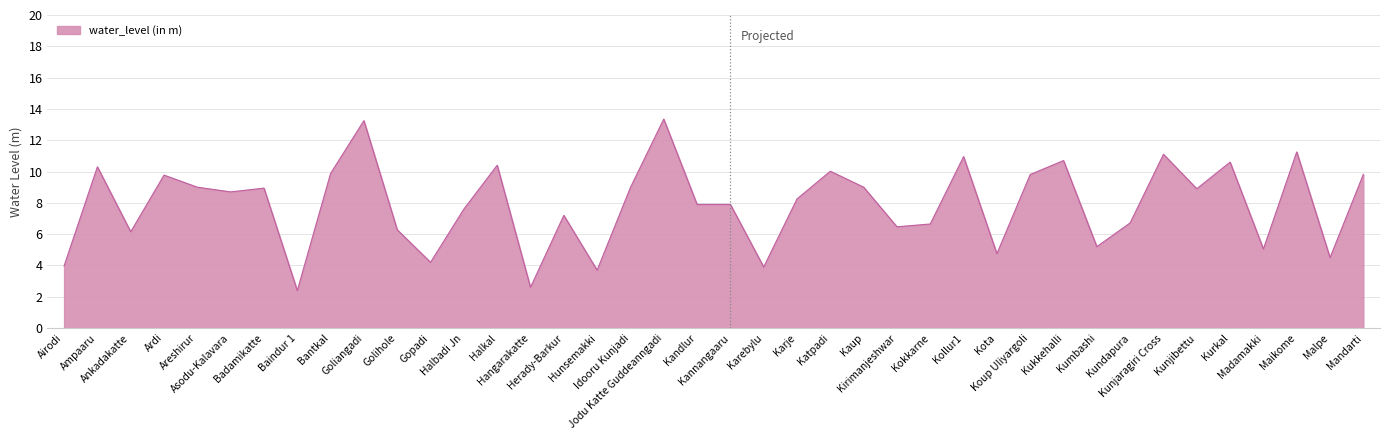

What is the ratio of the value at Asodu-Kalavara to the value at Halbadi Jn?

1.1